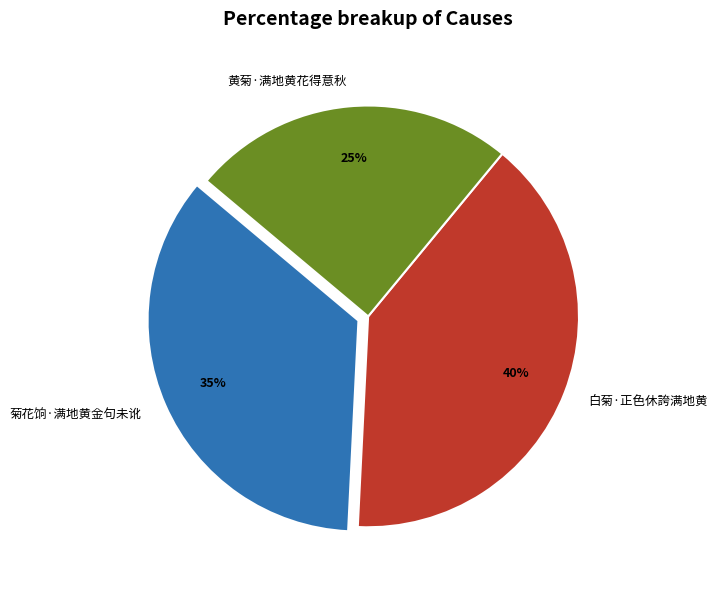

Which category has the biggest portion of the pie?

白菊·正色休誇满地黄